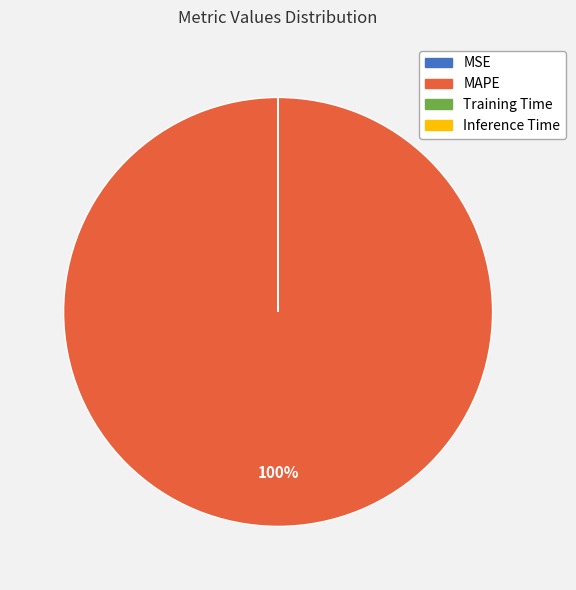

What percentage is the MAPE slice, to the nearest percent?

100%